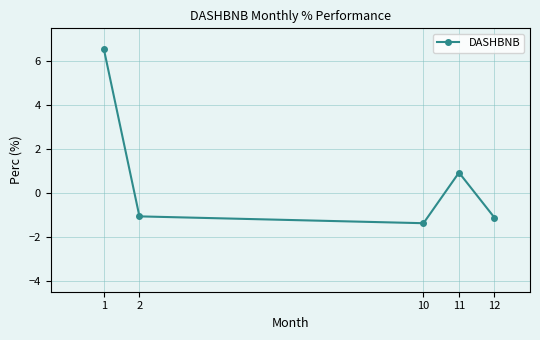

Is it true that the value at 11 is 1.6?

False